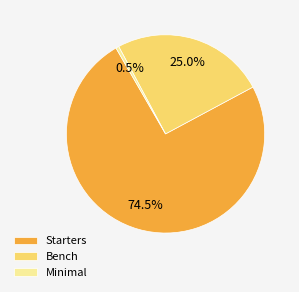

Which category accounts for the majority?

Starters